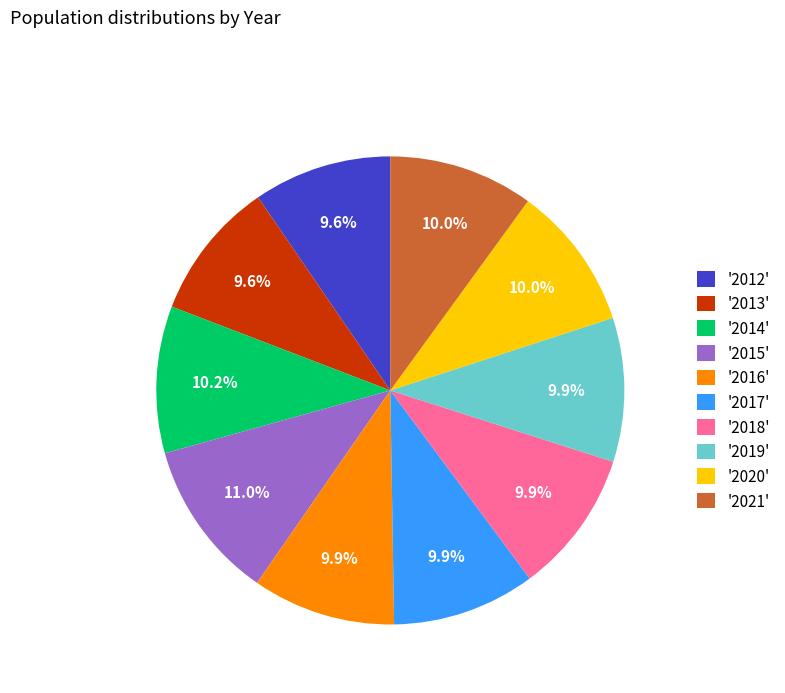

Approximately how many times larger is the value at '2015' compared to '2016'?

1.1